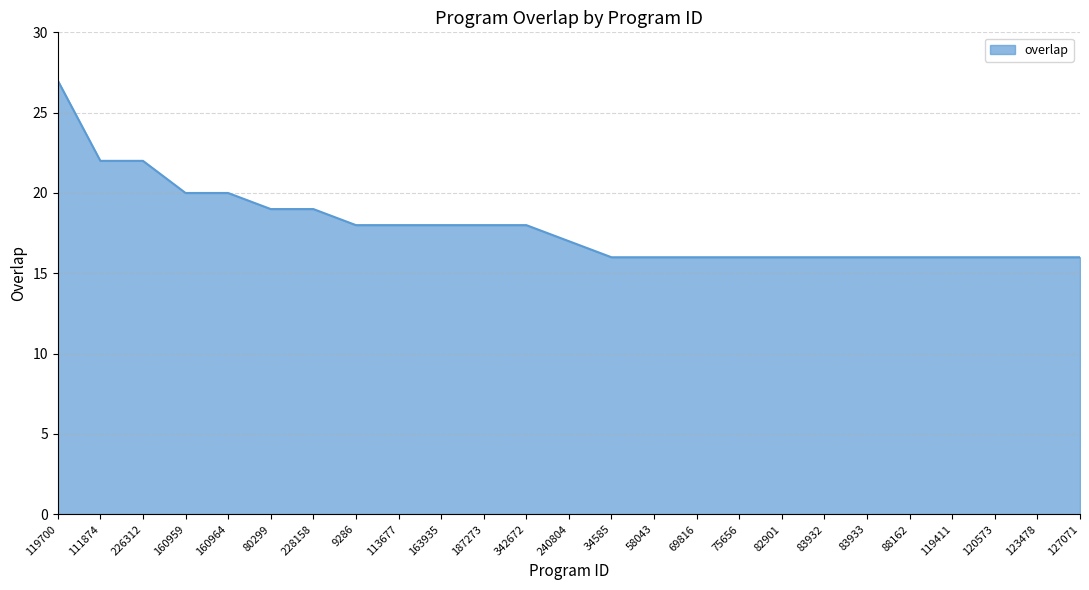

Between 9286 and 127071, which is larger?

9286